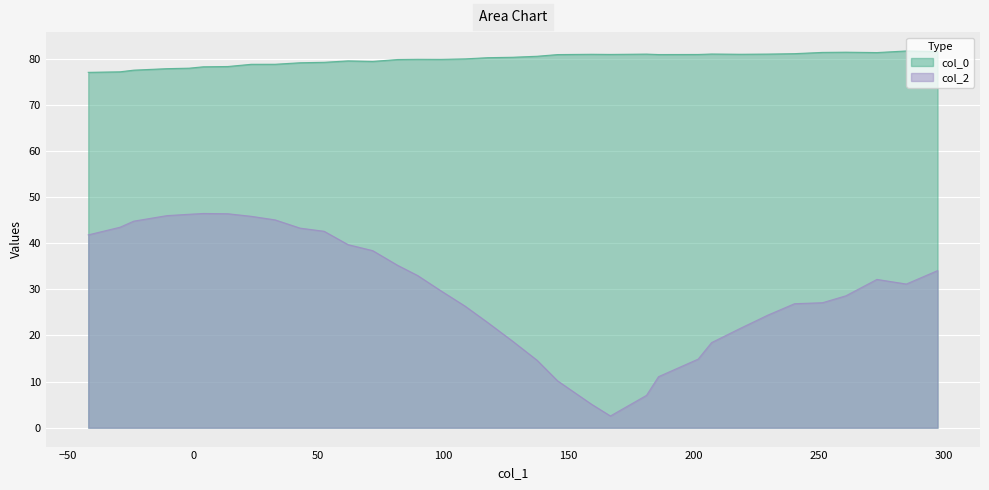

Which series has the largest range (max minus min)?

col_2